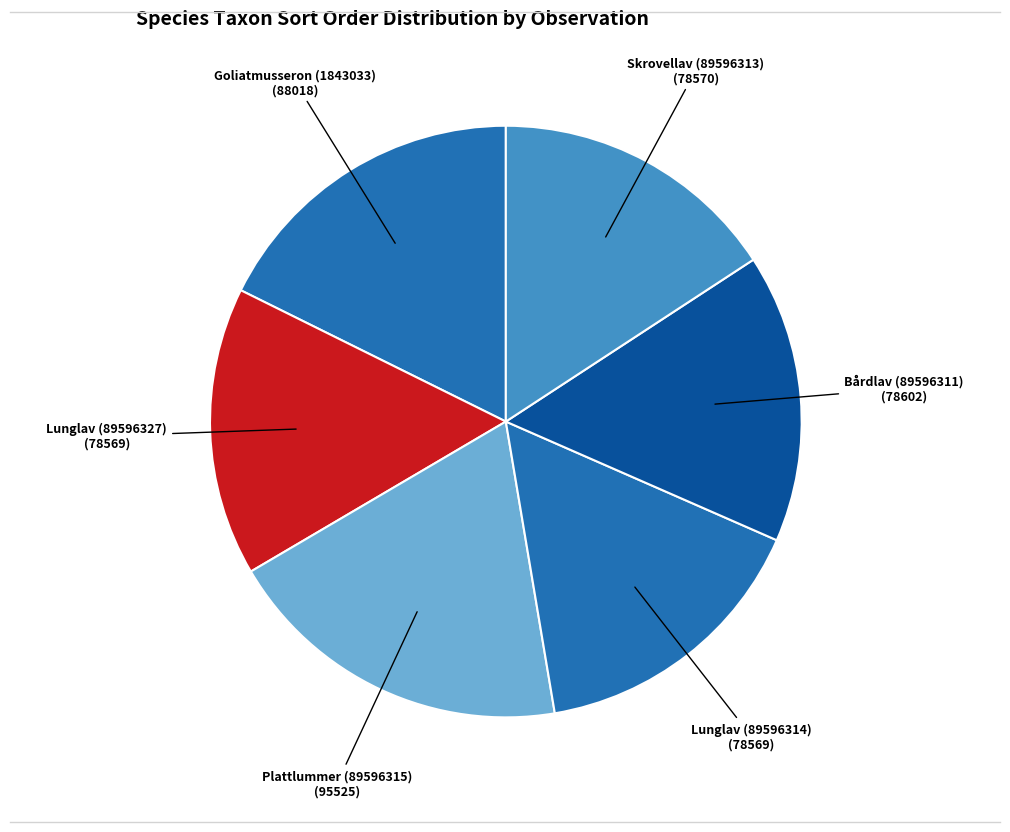

Which has a higher value, Bårdlav (89596311) or Goliatmusseron (1843033)?

Goliatmusseron (1843033)